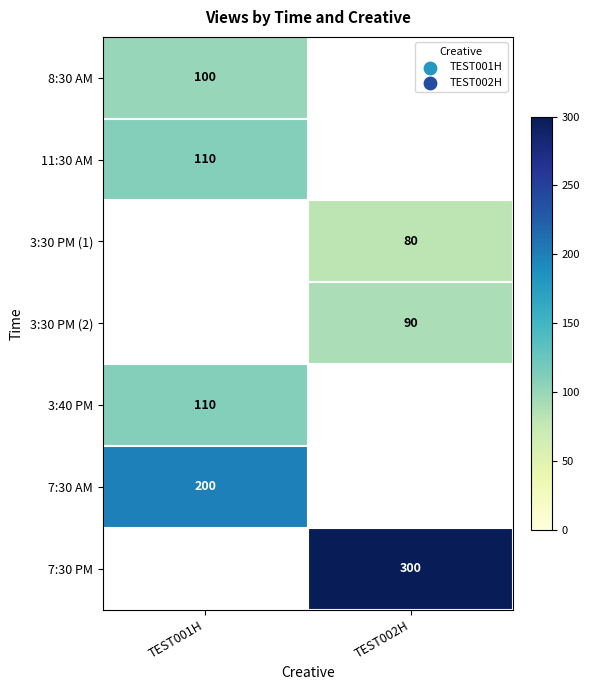

True or false: 3:40 PM has a value of 150 at TEST001H.

False